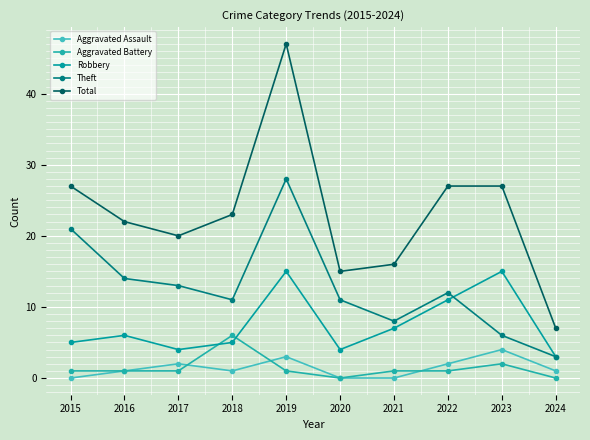

Where is Robbery nearest to the value 9?

2021